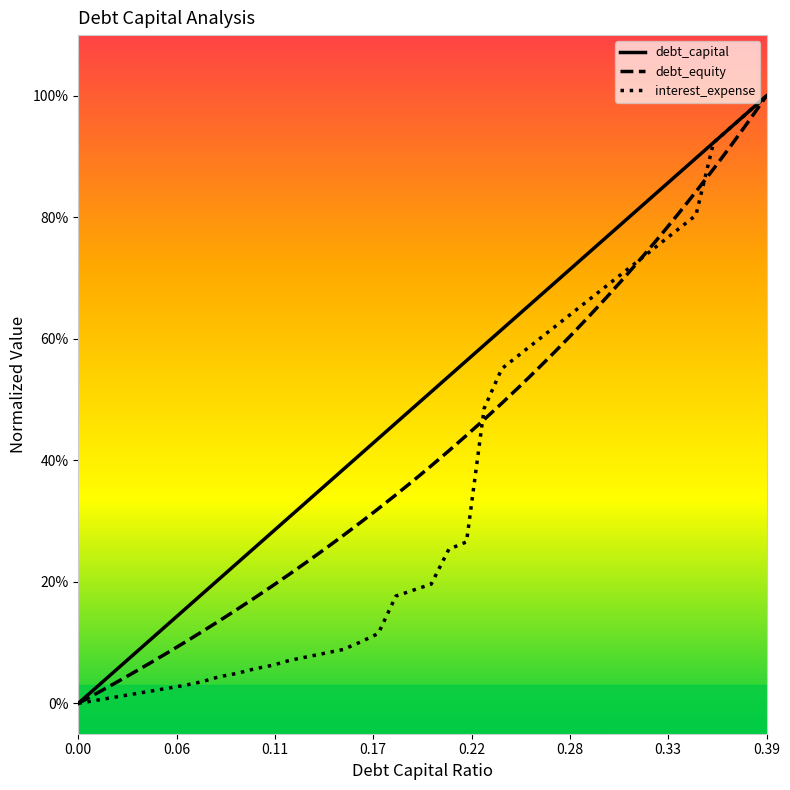

List the series in order of their peak value, highest first.

debt_capital, debt_equity, interest_expense